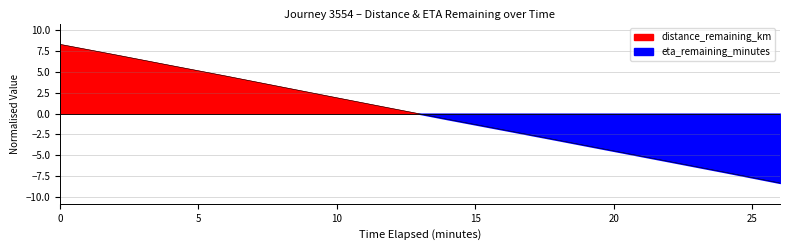

Which has a higher value, 6.0 or 16.0?

6.0